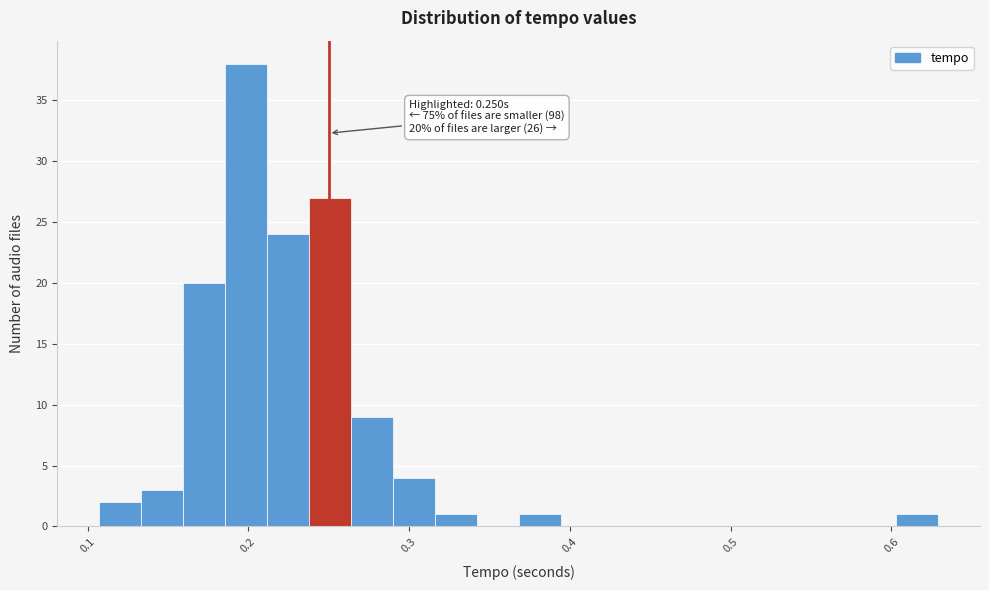

Read against the x-axis, roughly where is the centre of the tallest bar?

0.20